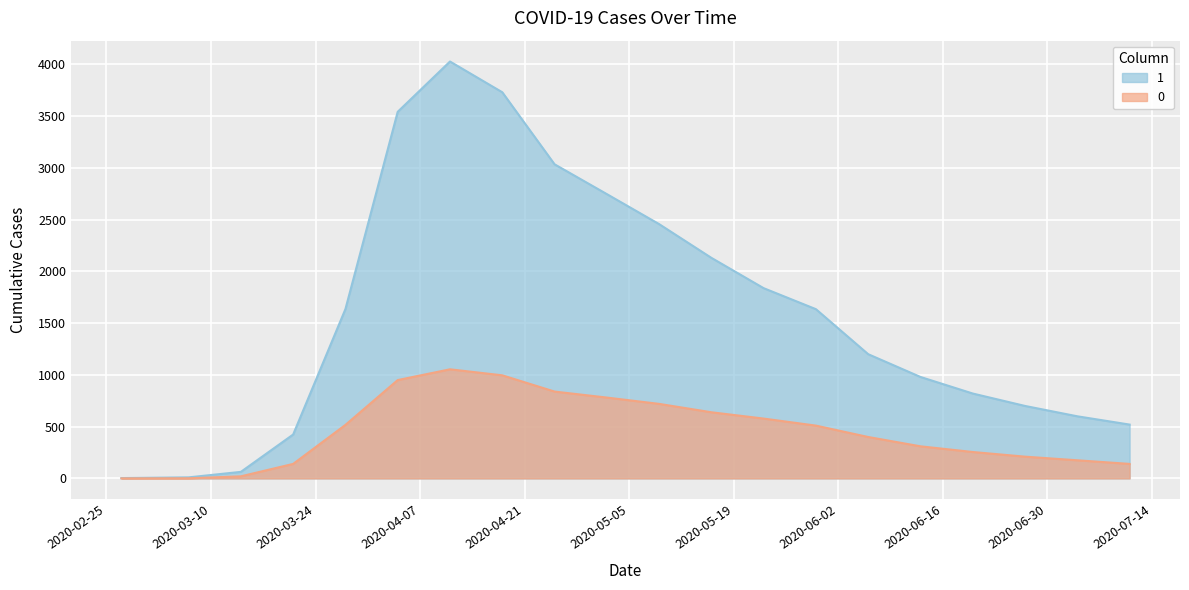

How many values in the 0 series exceed 510?

9